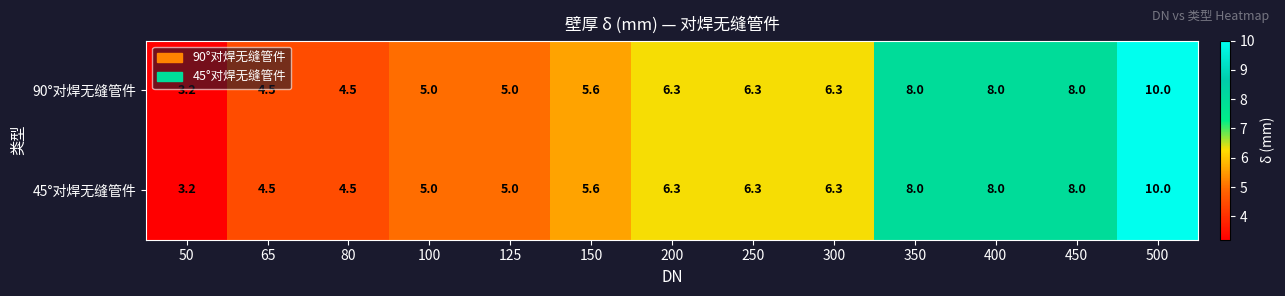

At how many categories does at least one series exceed 7?

4